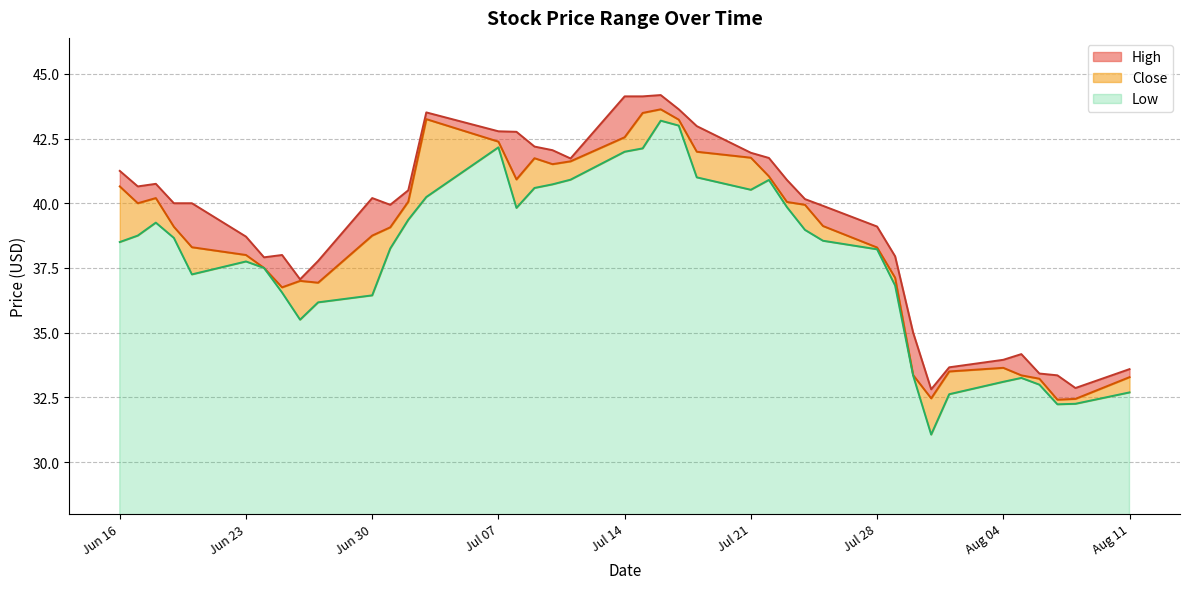

What is the minimum value for Low?

31.1